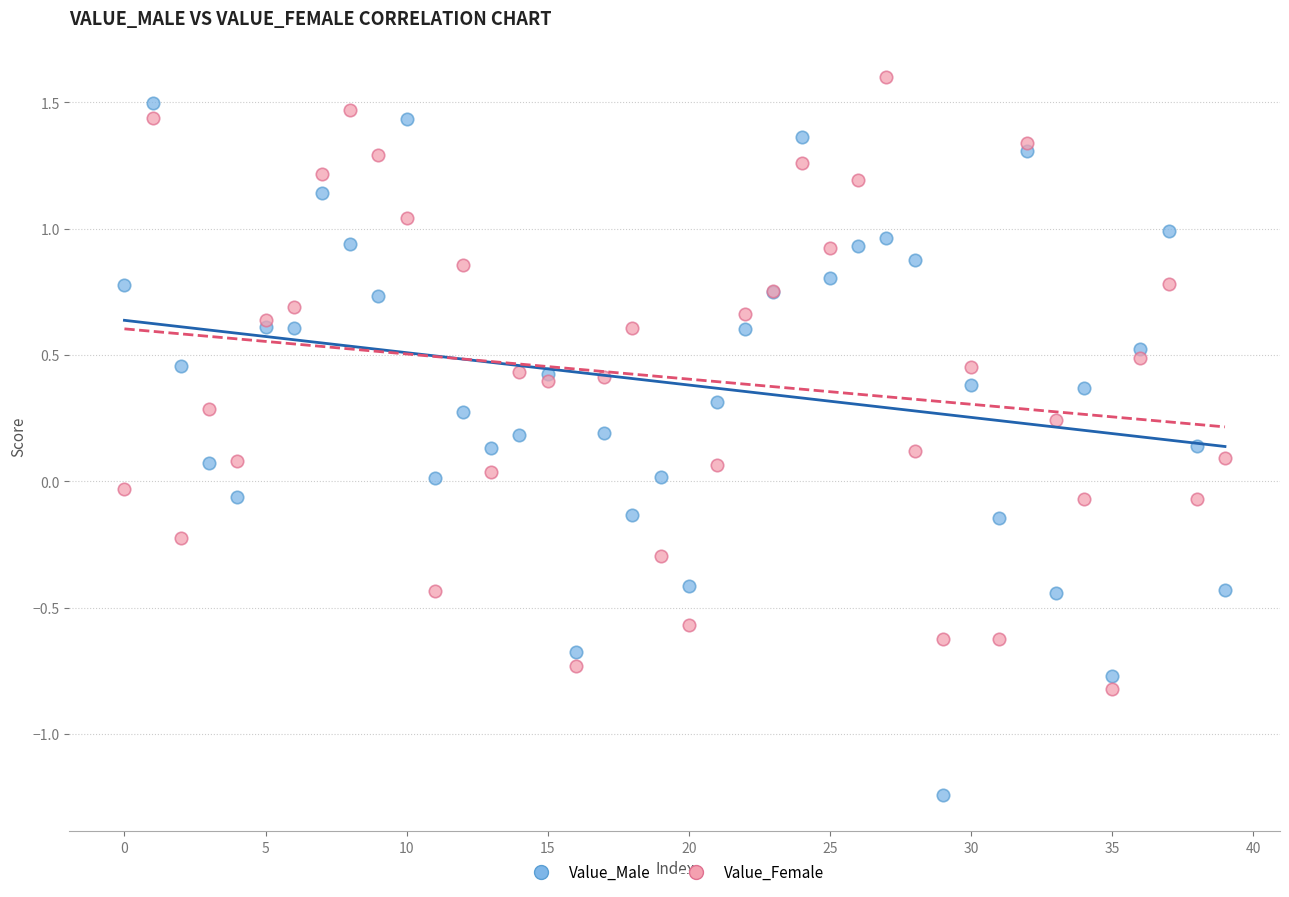

Which series contains the lowest Y value?

Value_Male